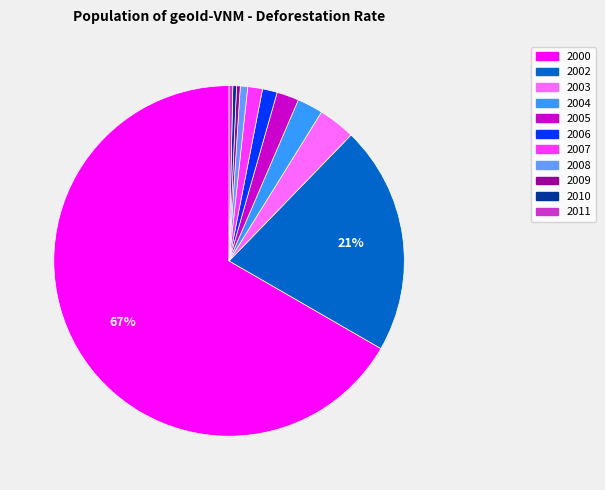

What percentage is the 2004 slice, to the nearest percent?

2%